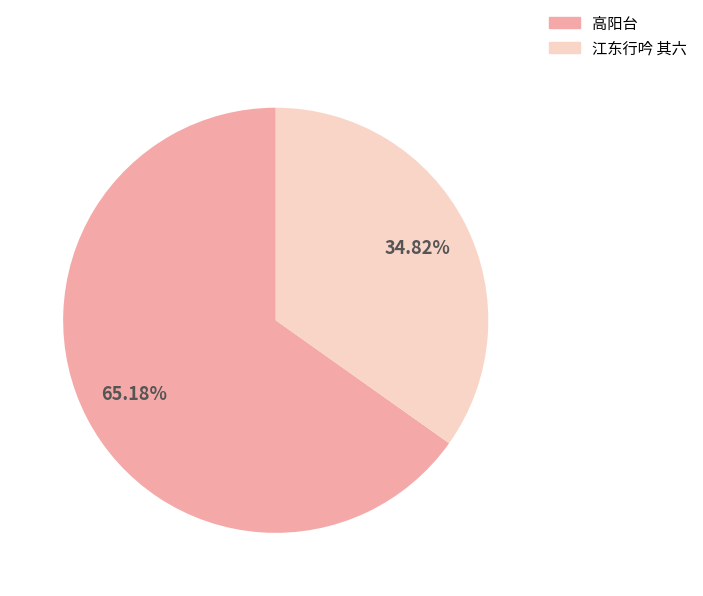

To the nearest percent, what is the difference between the 江东行吟 其六 and 高阳台 slice percentages?

30%